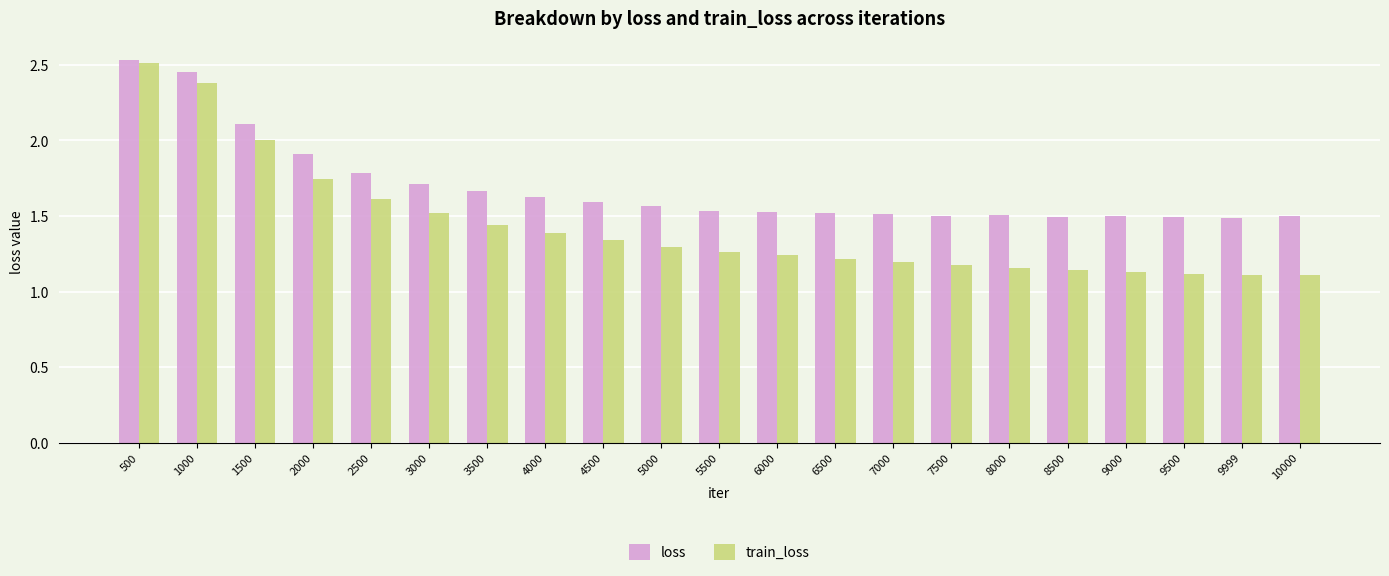

At which category is the sum across all series the highest?

500